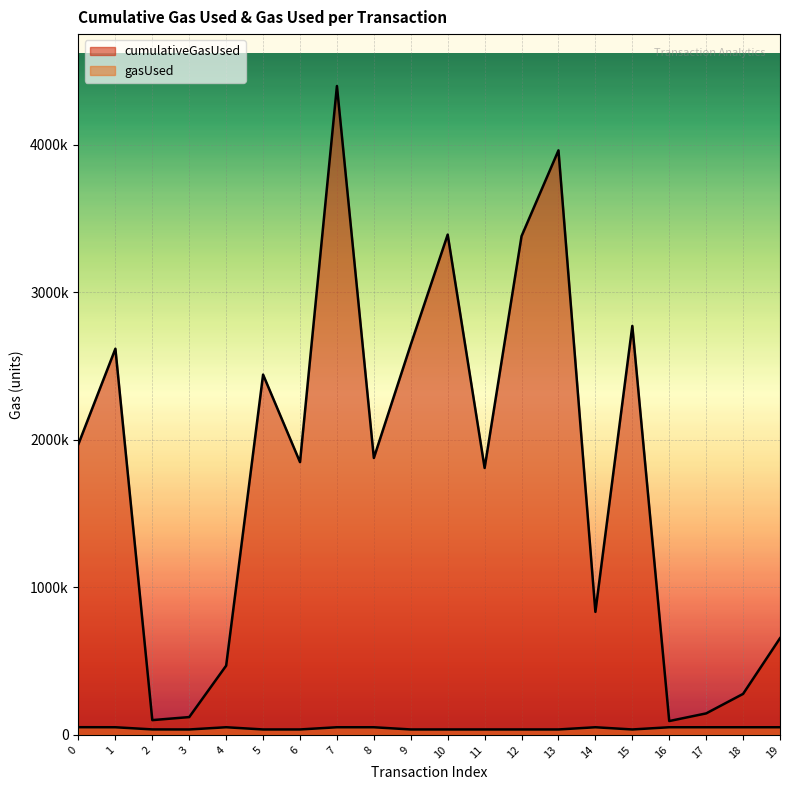

What is the spread (max minus min) of values at 12?

3342548